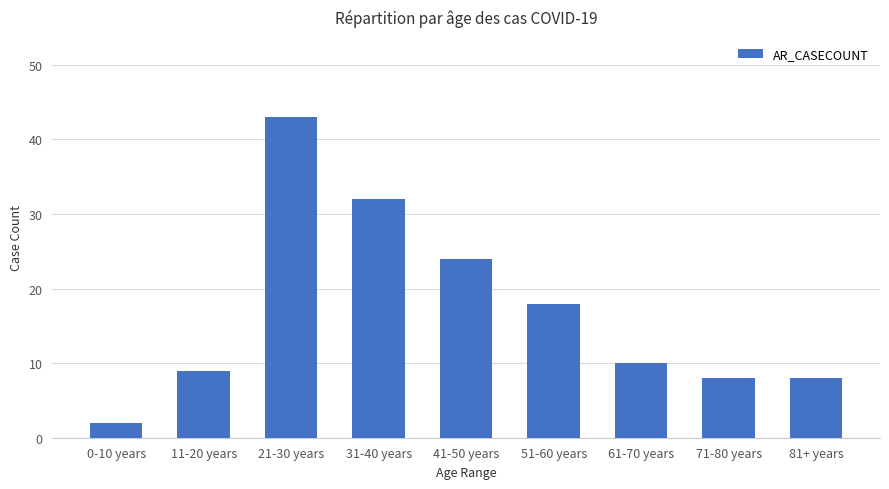

What is the difference between the maximum and minimum values?

41